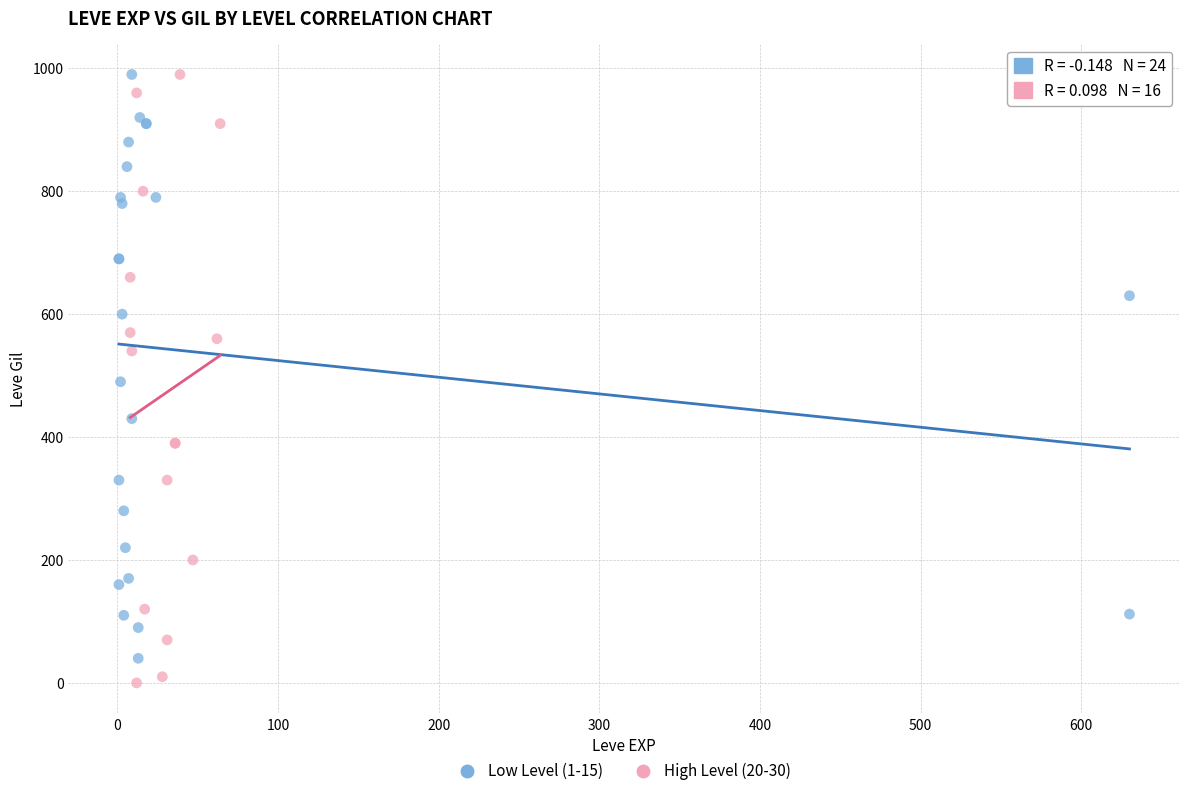

Which series has the largest Y range (max minus min)?

High Level (20-30)